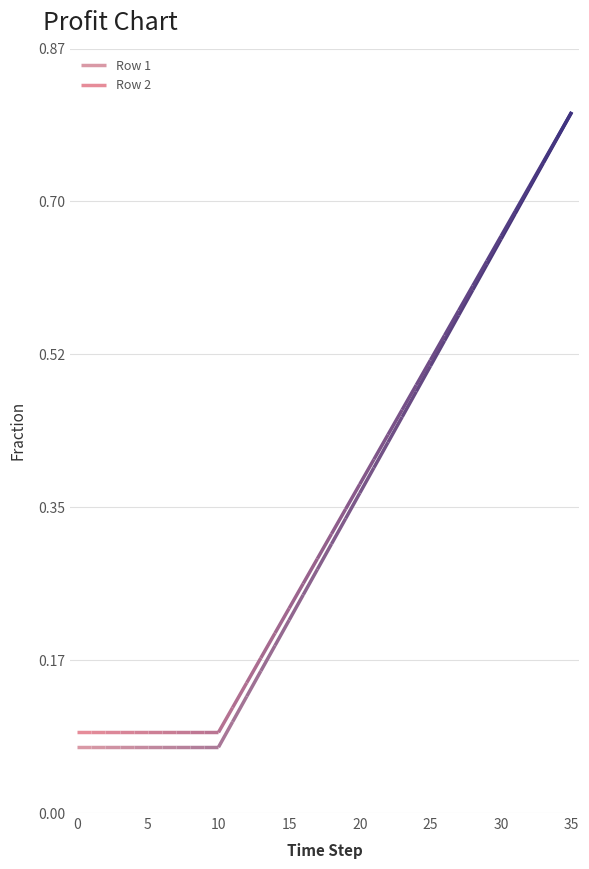

How many Row 1 values are between 0 and 1?

36